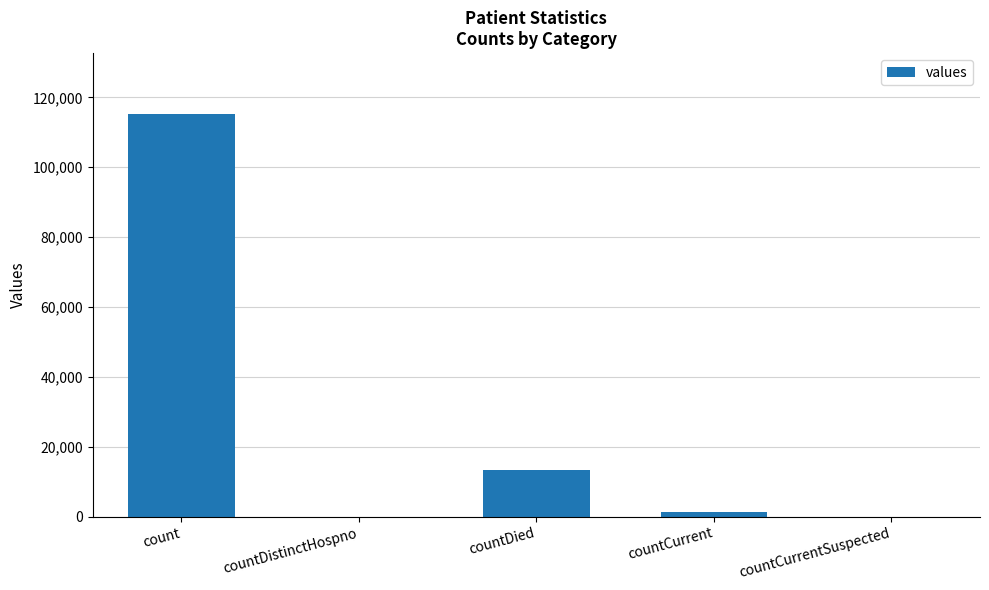

What is the maximum value shown in the chart?

115379